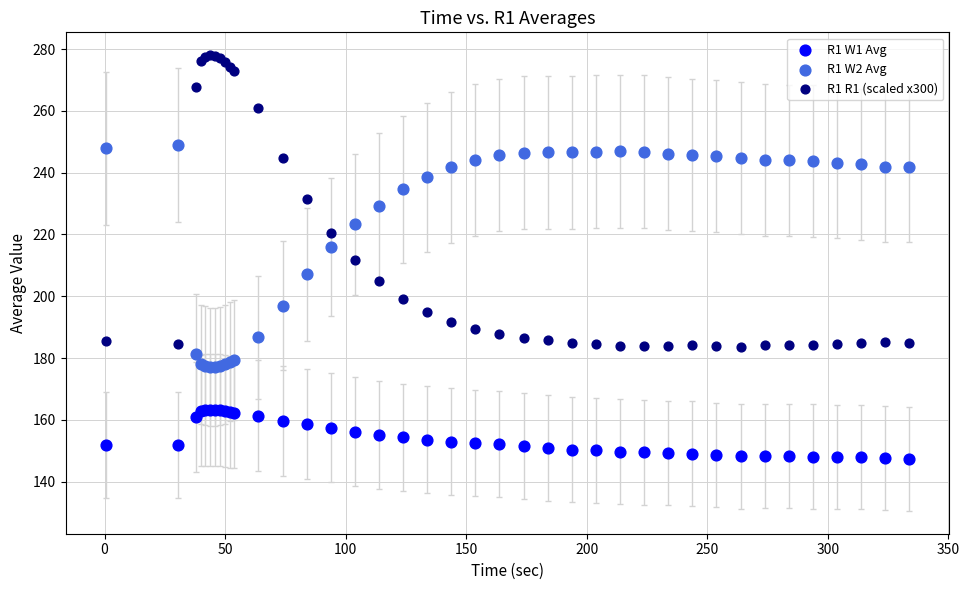

Which series contains the lowest Y value?

R1 W1 Avg